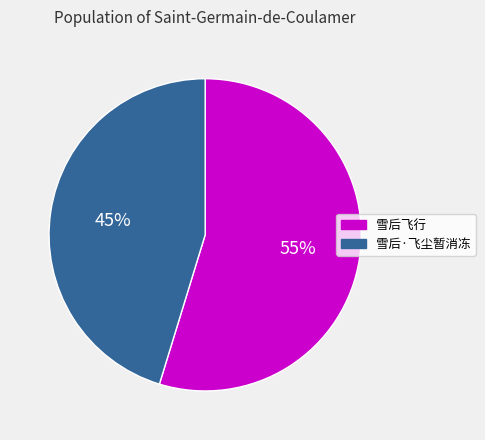

True or false: 雪后飞行 accounts for 55% of the total.

True